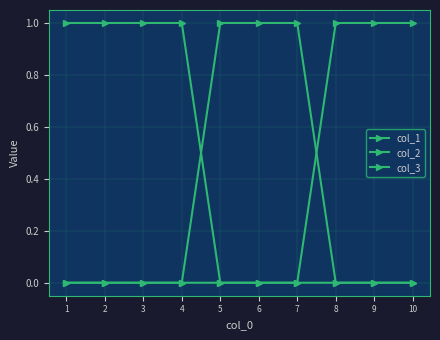

Count the number of categories in the chart.

10